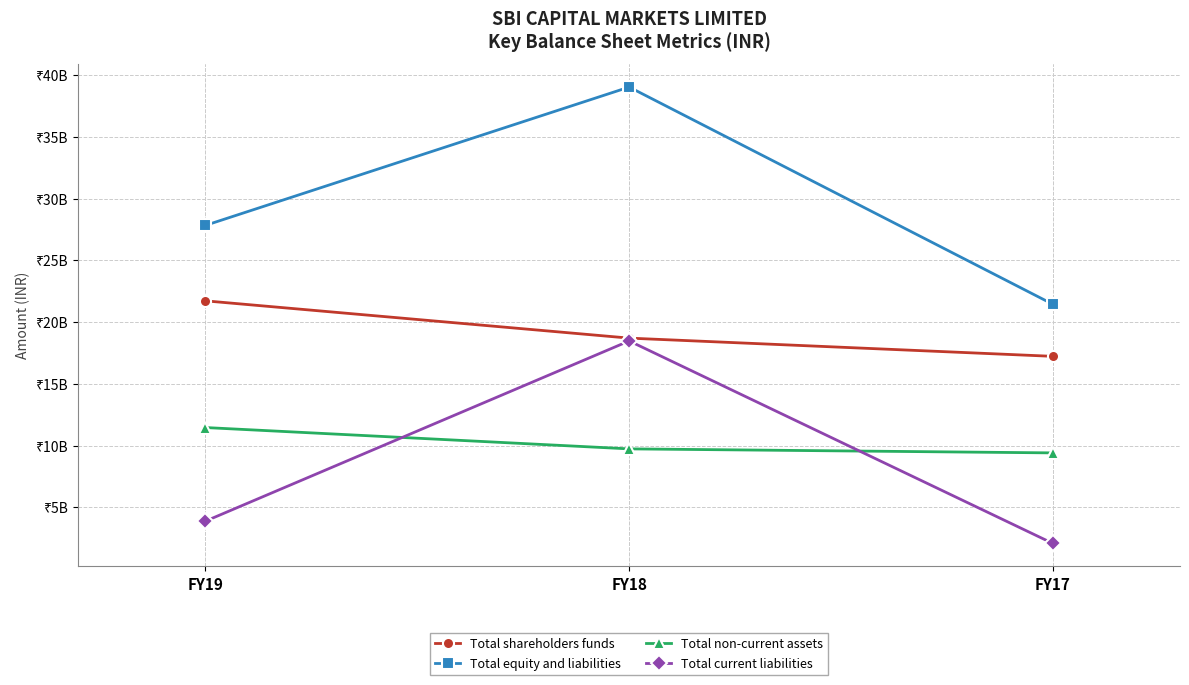

Is this an area chart (filled region under the line)?

No